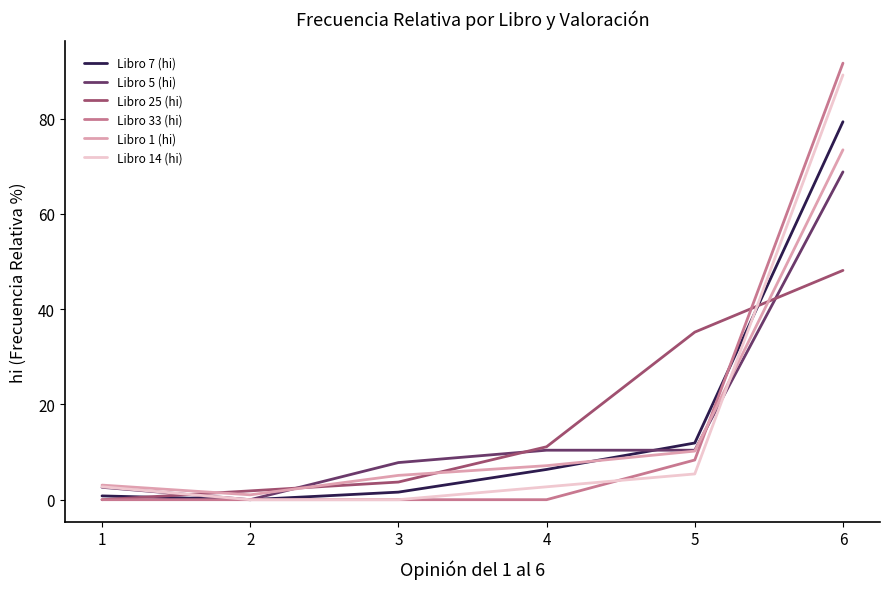

What is the difference between the Libro 7 (hi) values at 2 and 6?

79.4